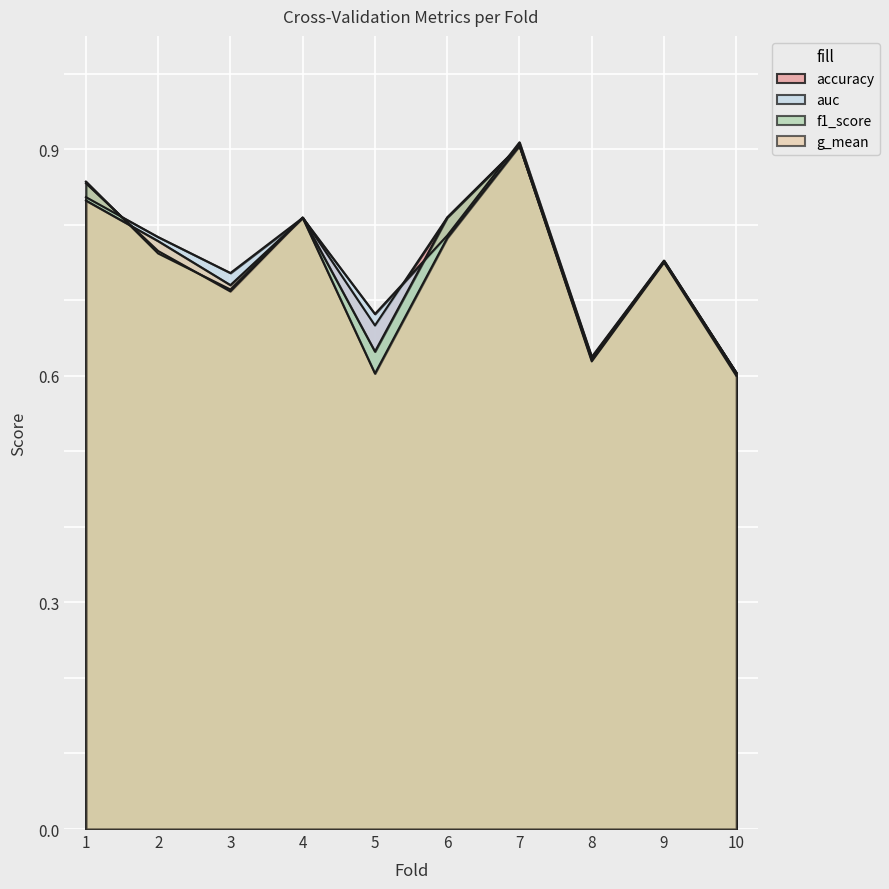

Rank the series by their maximum value, from highest to lowest.

auc, accuracy, g_mean, f1_score